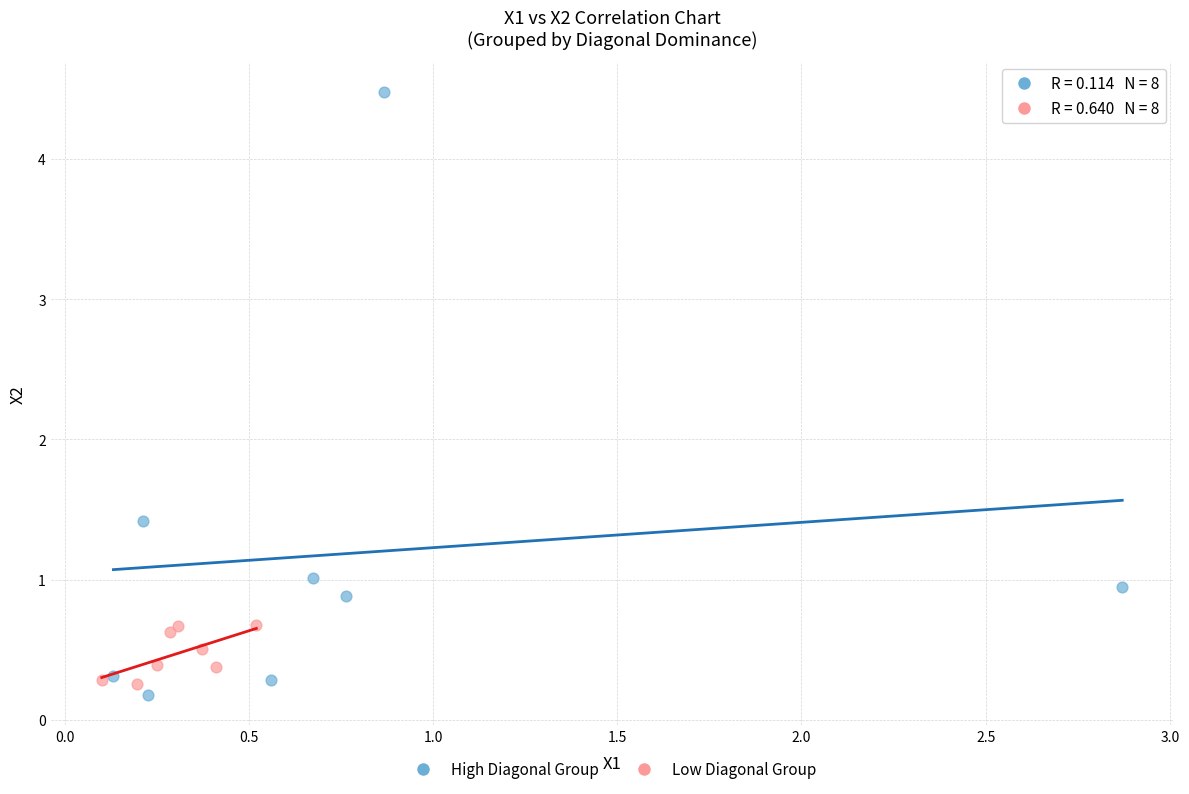

Which series has the largest Y range (max minus min)?

High Diagonal Group